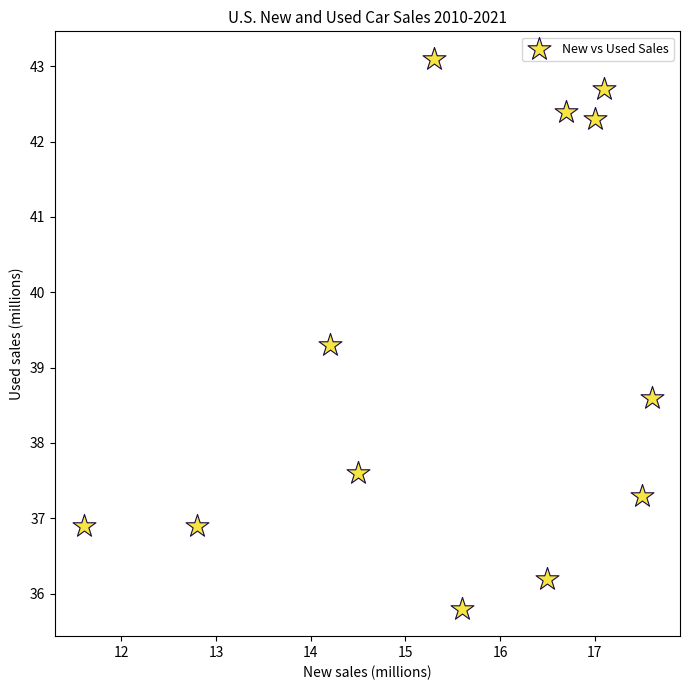

What Y value in the scatter plot is closest to 39?

39.3